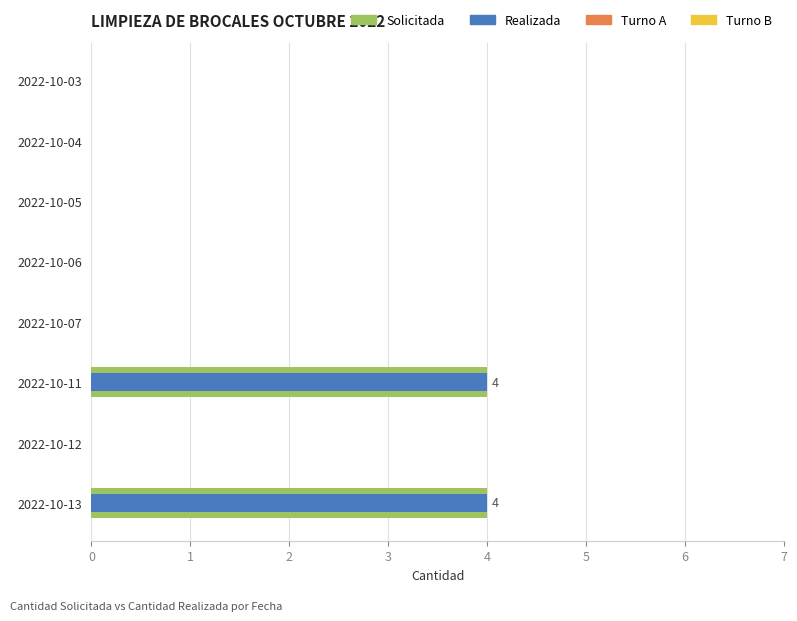

Does the chart contain any negative values?

No